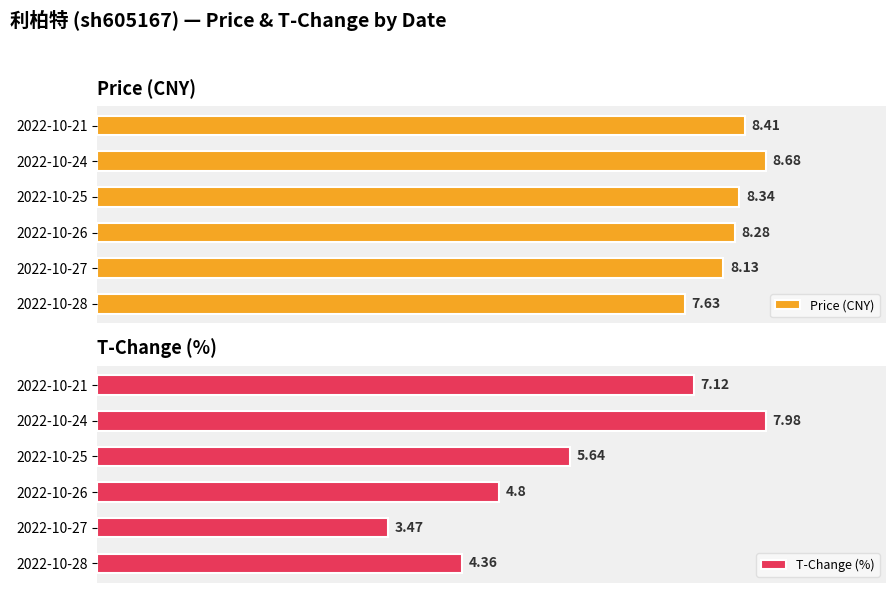

List the labels in order of Price (CNY) value, smallest first.

2022-10-28, 2022-10-27, 2022-10-26, 2022-10-25, 2022-10-21, 2022-10-24